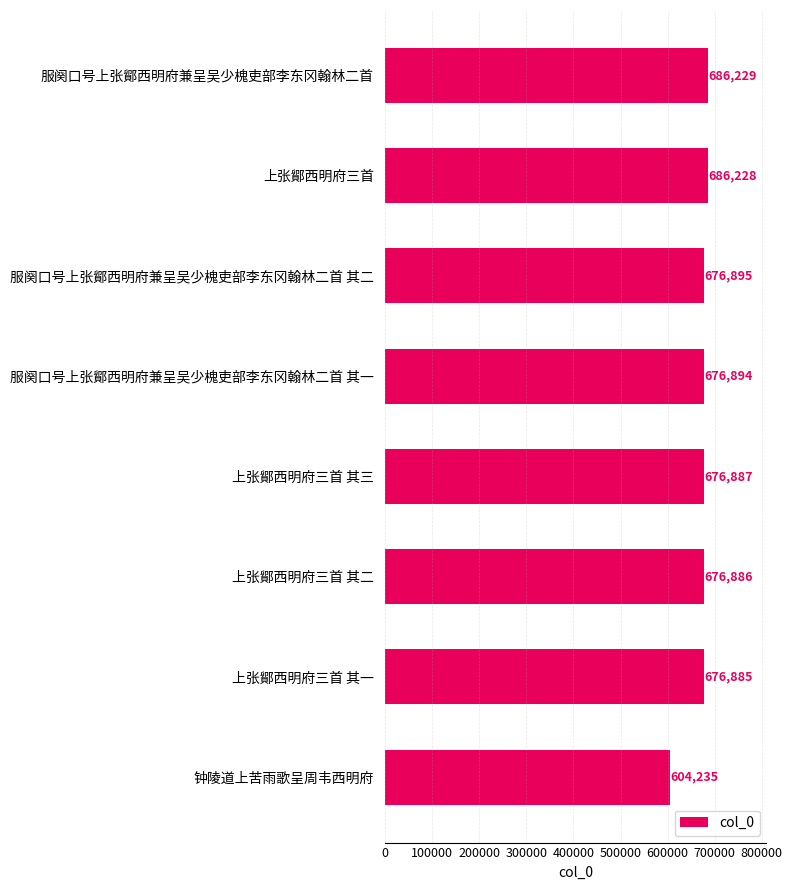

The value at 上张鄮西明府三首 其一 is 676885. True or false?

True